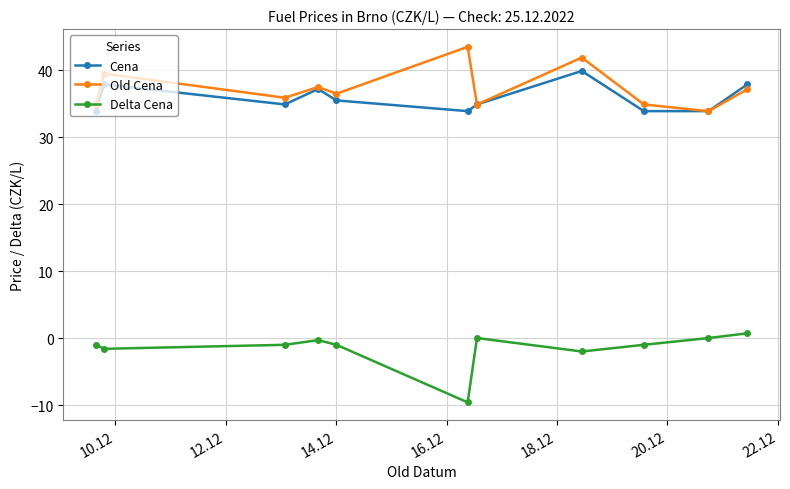

True or false: Delta Cena has more than 1 interior local peaks.

True